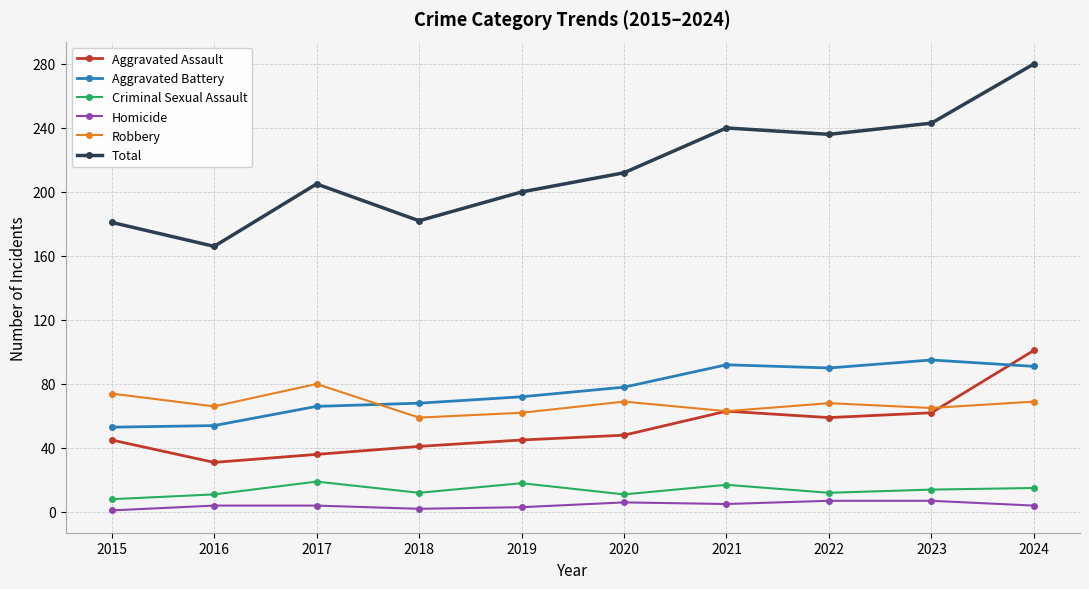

True or false: Criminal Sexual Assault and Robbery cross at least once.

False